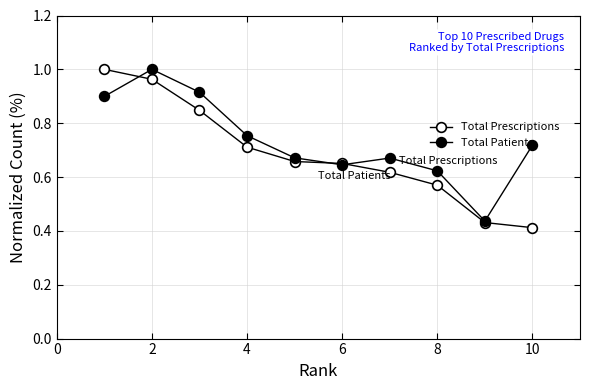

True or false: Total Prescriptions and Total Patients cross at least once.

True